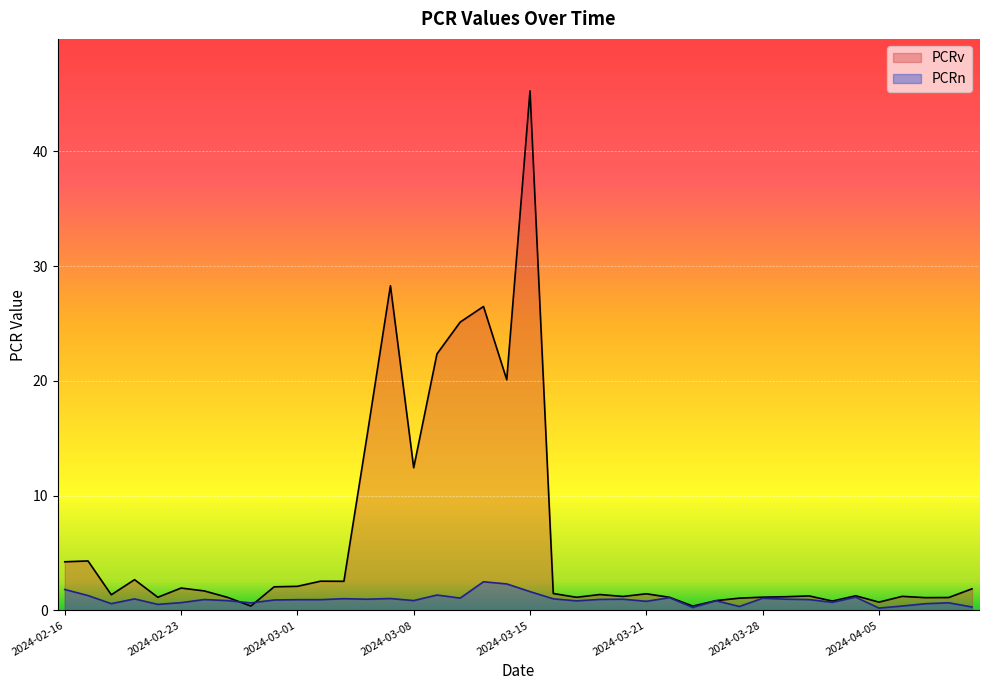

Is it true that PCRv equals 17.4 at 2024-03-07?

False